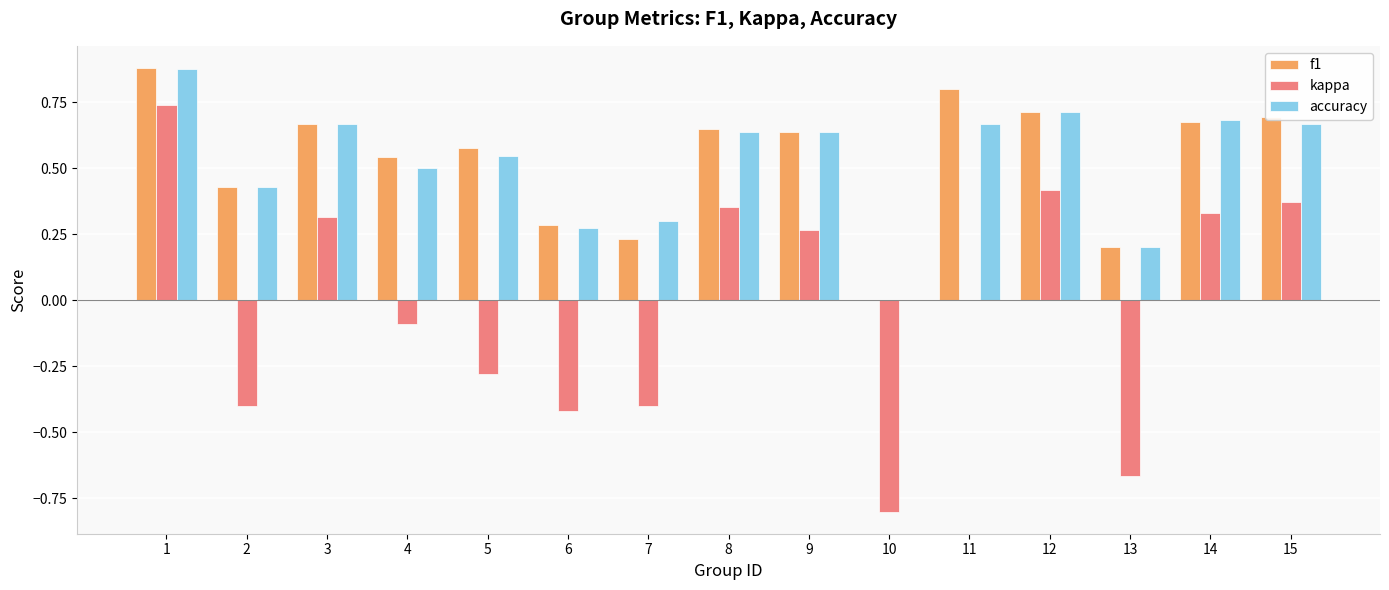

What is the sum of the accuracy values at 7 and 14?

1.0